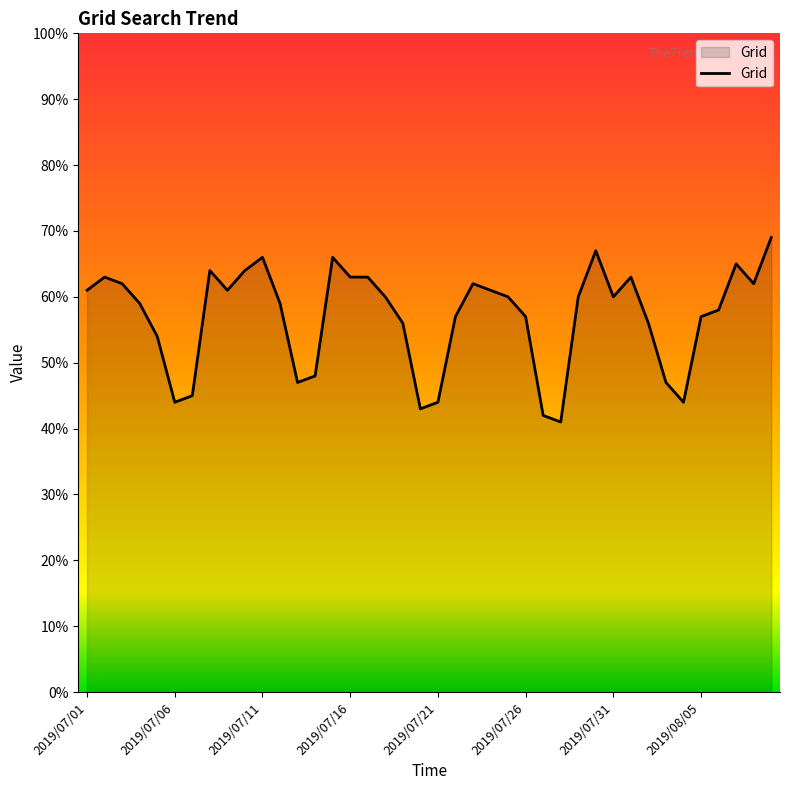

What is the difference between the maximum and minimum values?

28